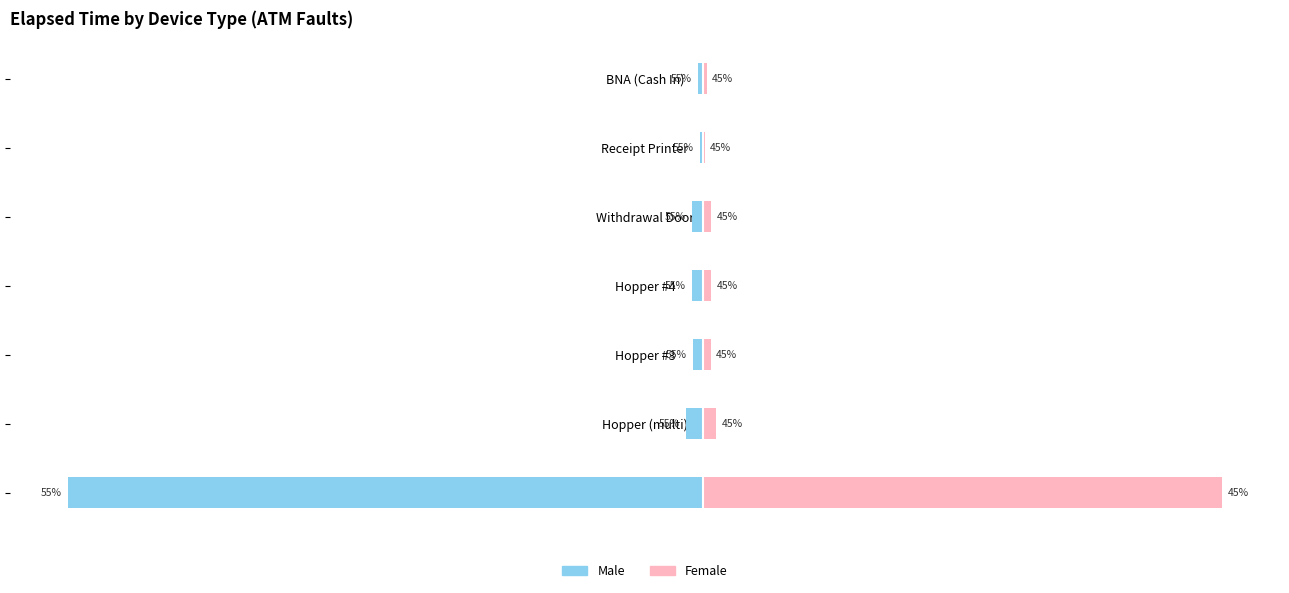

What are all the series names shown in the legend?

Male, Female